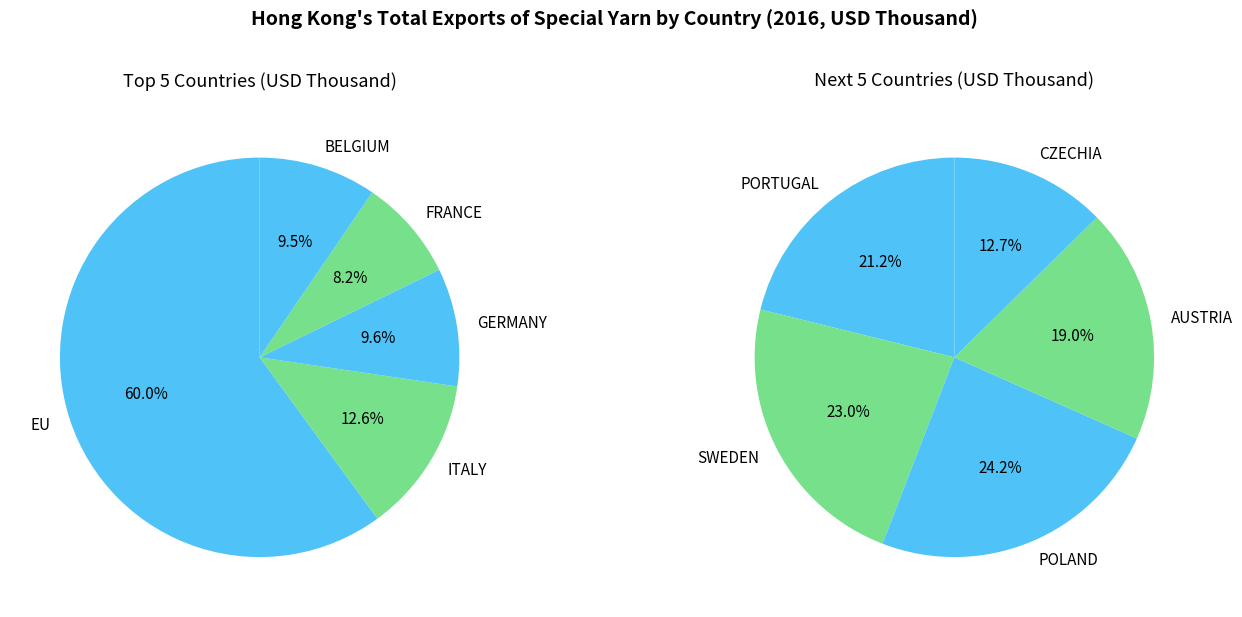

Count the number of slices in the pie.

10